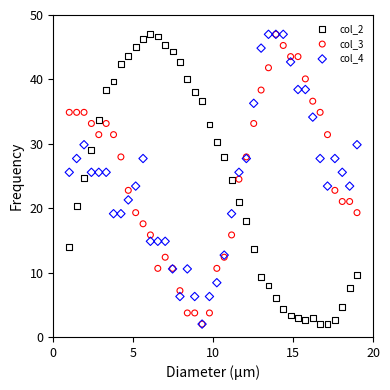

What are all the series names shown in the legend?

col_2, col_3, col_4